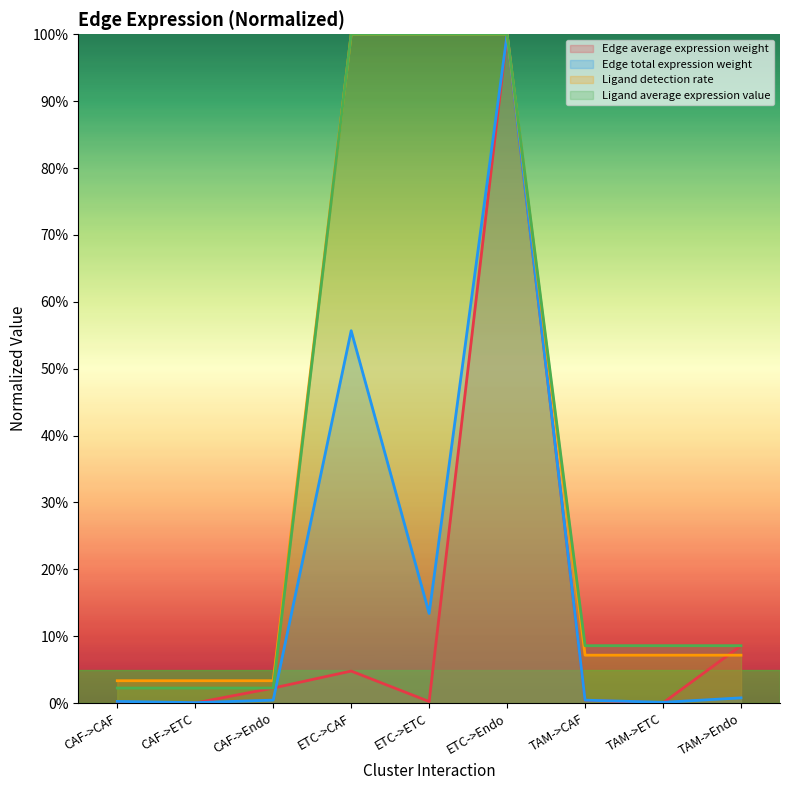

What is the approximate value of Edge total expression weight at ETC->ETC?

13.4